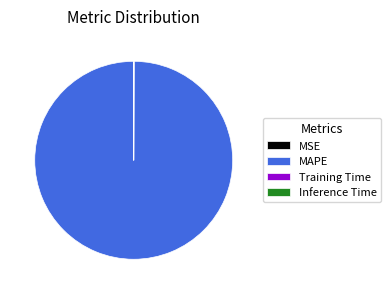

Which category accounts for the majority?

MAPE